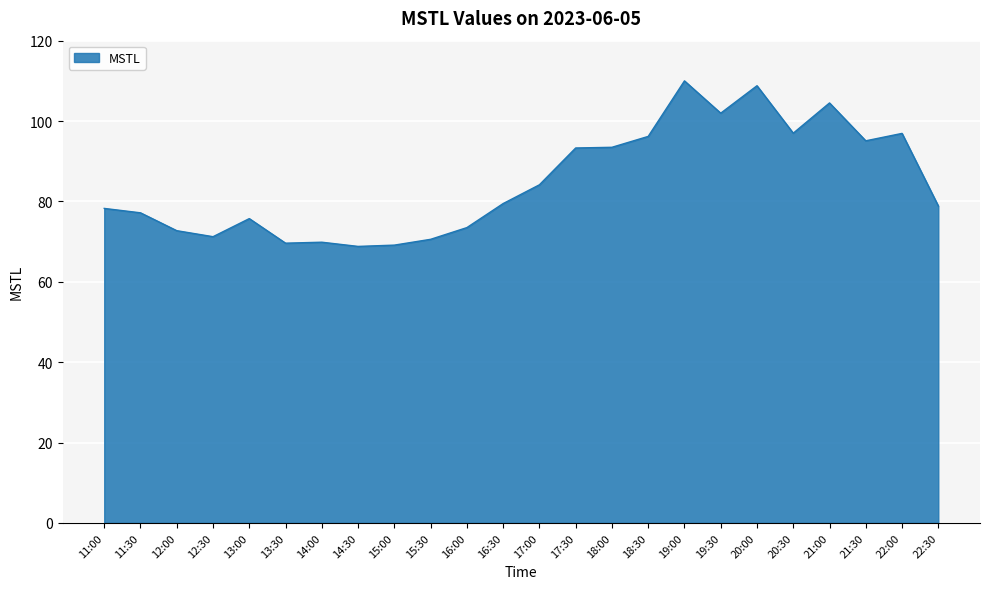

What is the smallest value displayed?

68.8